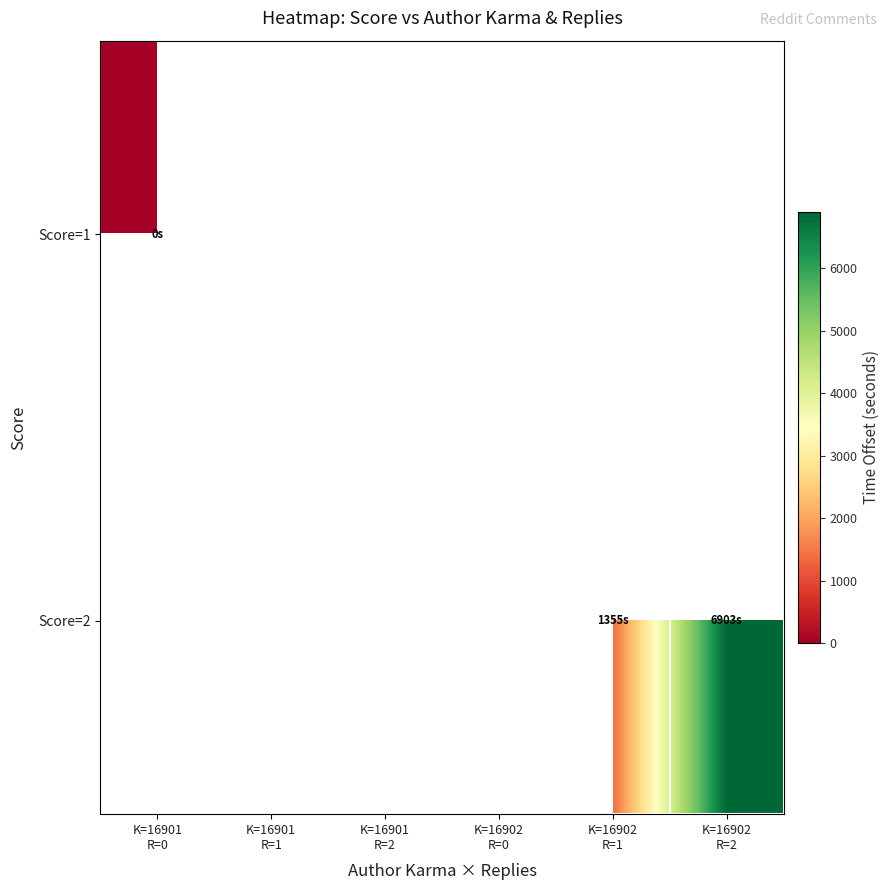

Is the value of Score=1 at K=16901 R=2 greater than the value of Score=2 at K=16902 R=2?

No